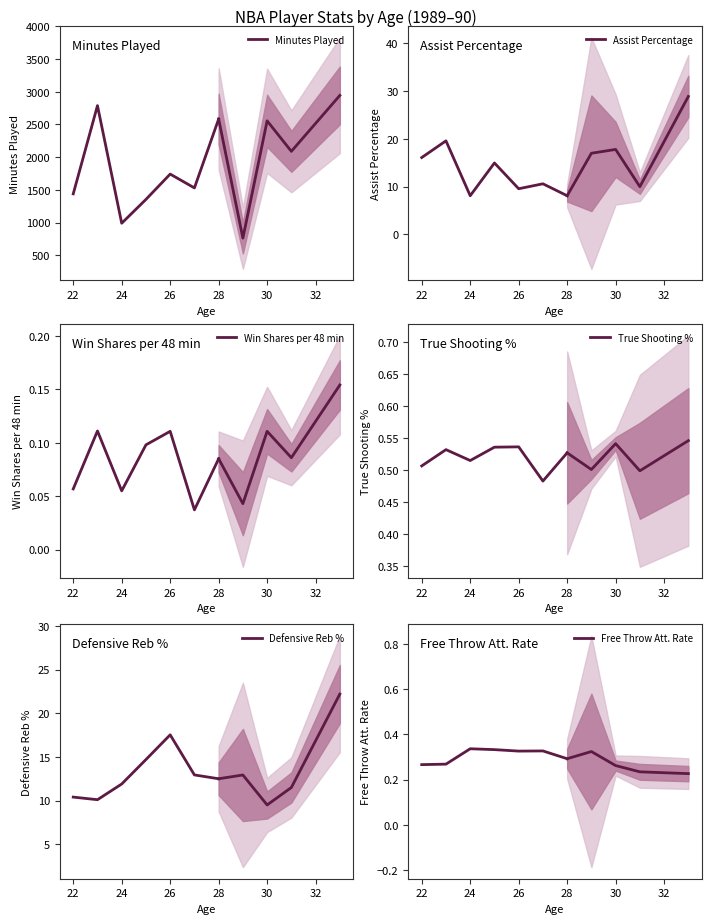

True or false: Defensive Reb % has more than 1 points higher than both neighbors.

False